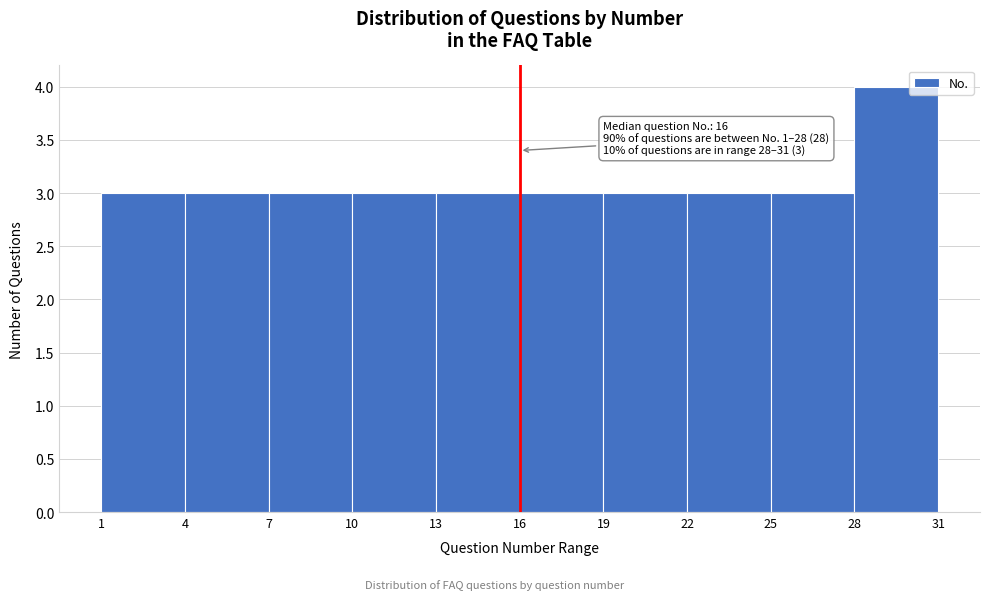

Over which range of the x-axis is the bar tallest?

28 to 31